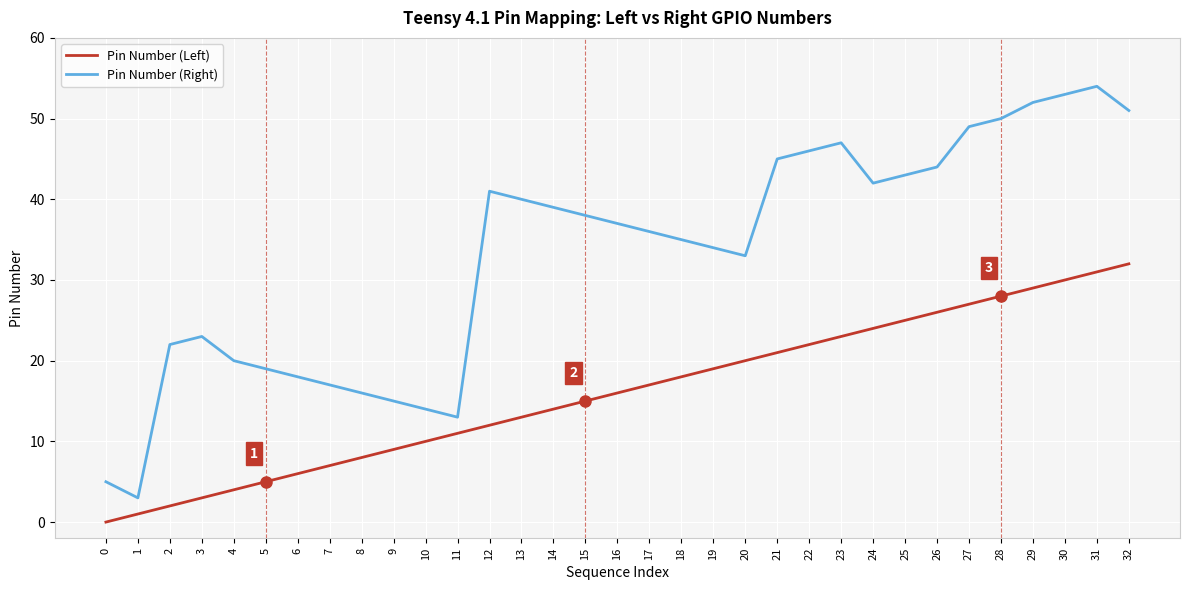

Which category has the highest value in the Pin Number (Right) series?

31